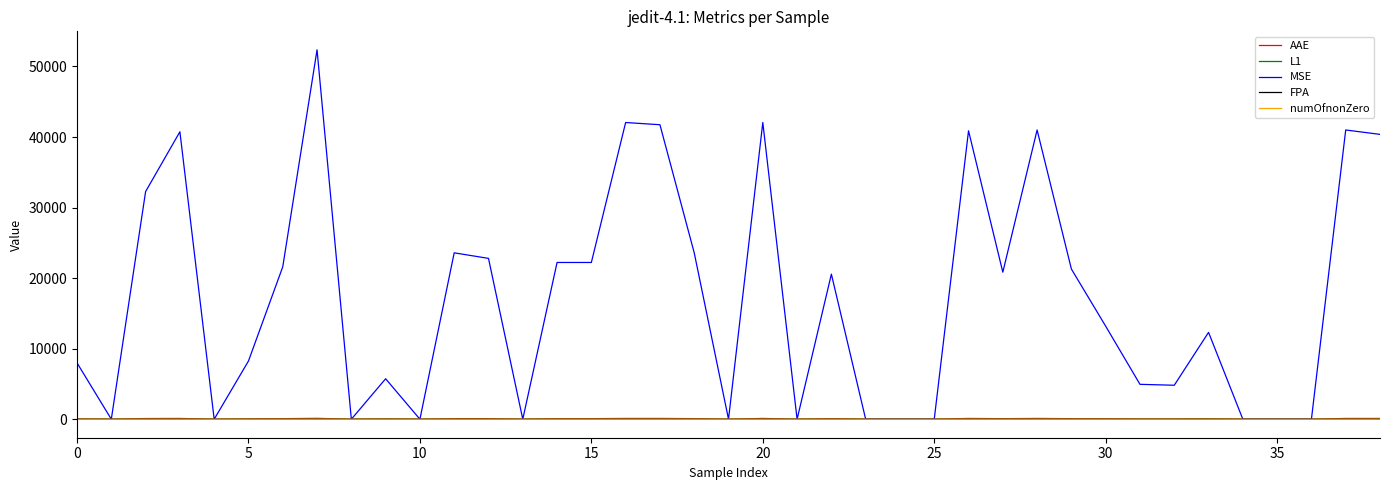

Does the chart have visible grid lines?

No